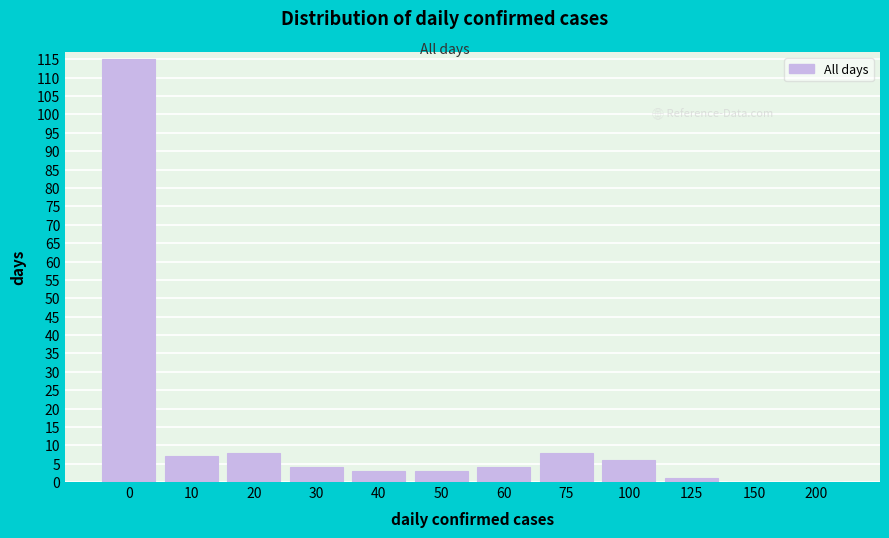

Reading left to right, extract all data points from this chart.

0=115	10=7	20=8	30=4	40=3	50=3	60=4	75=8	100=6	125=1	150=0	200=0